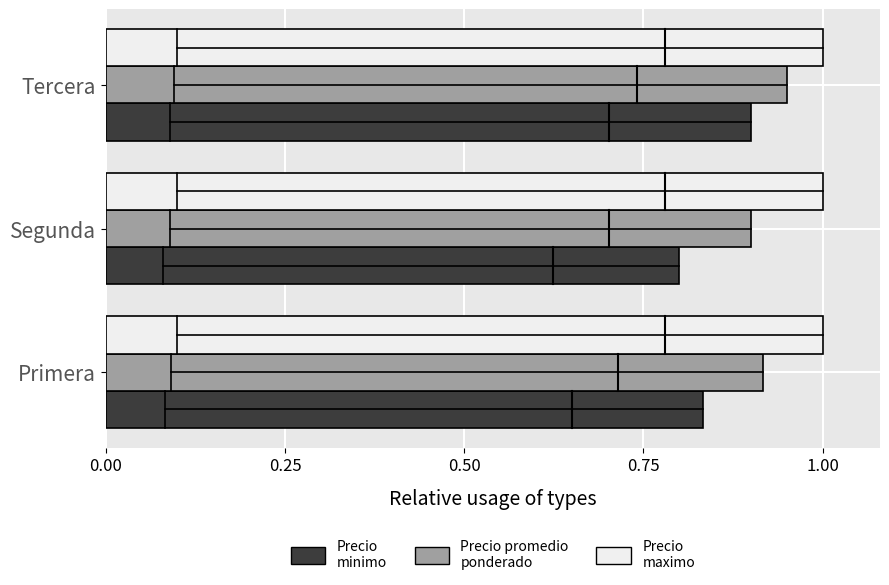

At which category is the sum across all series the highest?

Tercera